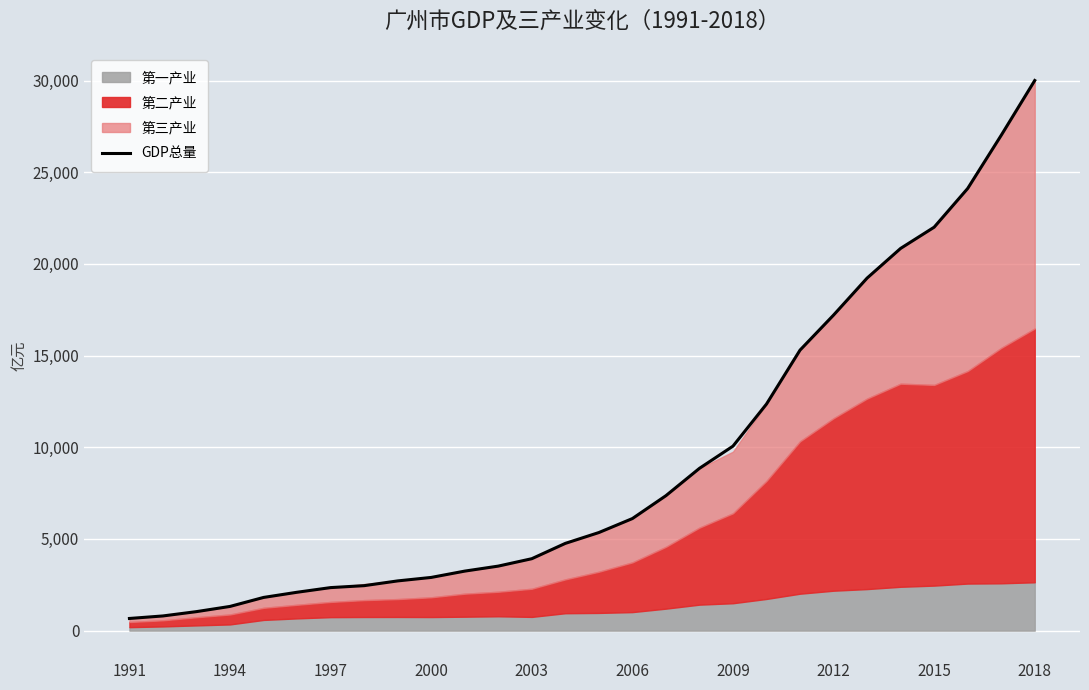

At which label does GDP总量 reach its peak?

2018